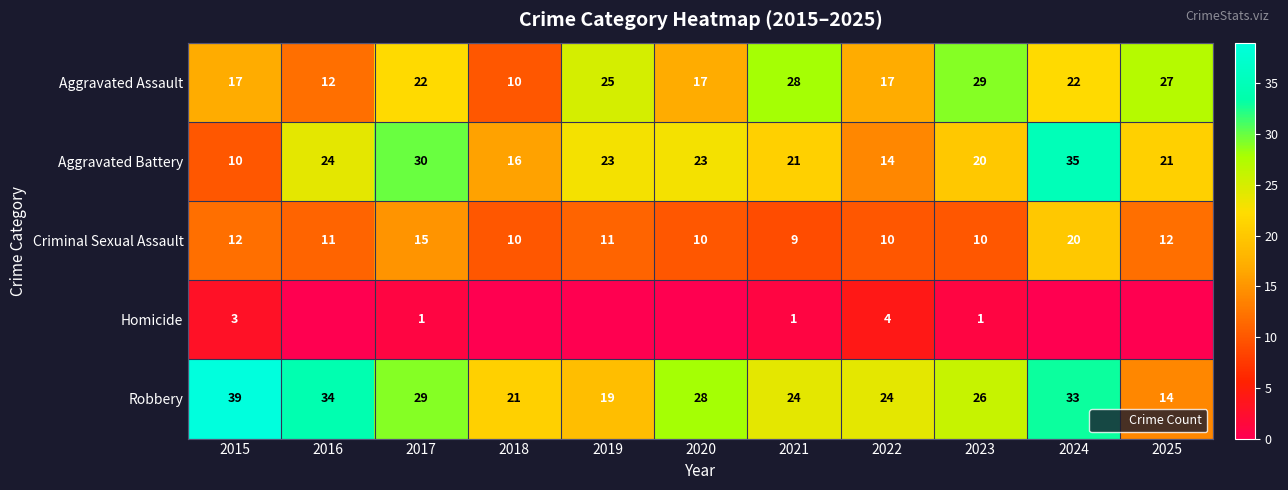

What is the difference between the maximum and minimum values in the Aggravated Battery series?

25